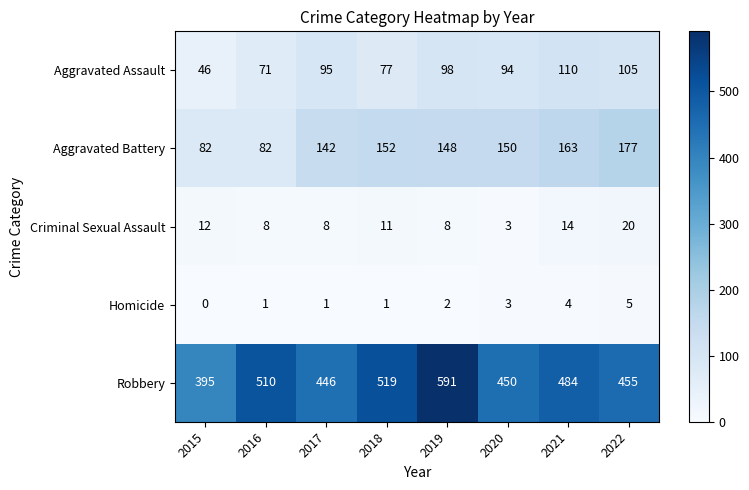

What is the difference between the second highest and second lowest values in the Criminal Sexual Assault series?

6